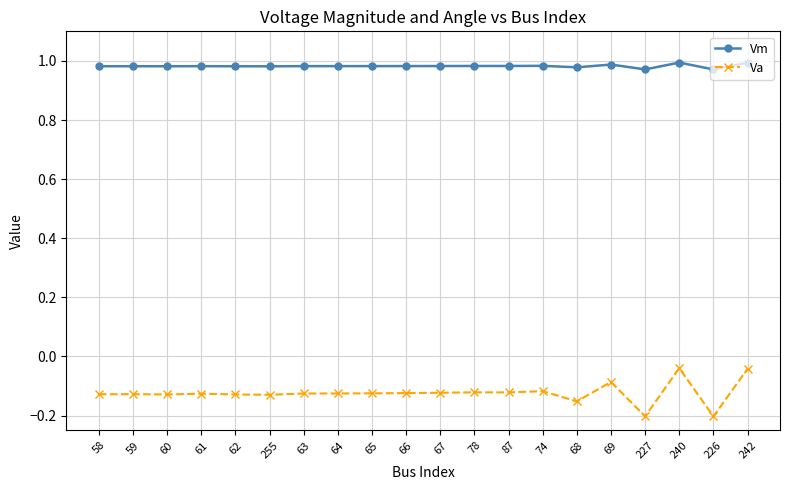

True or false: Vm and Va intersect in this chart.

False